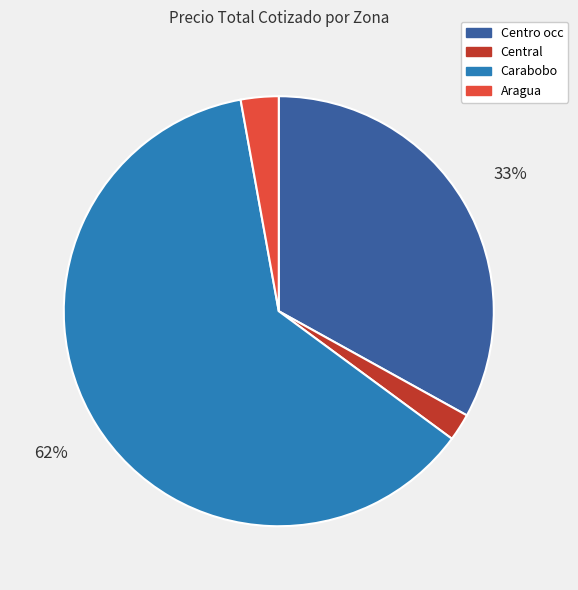

What is the largest slice in the pie chart?

Carabobo